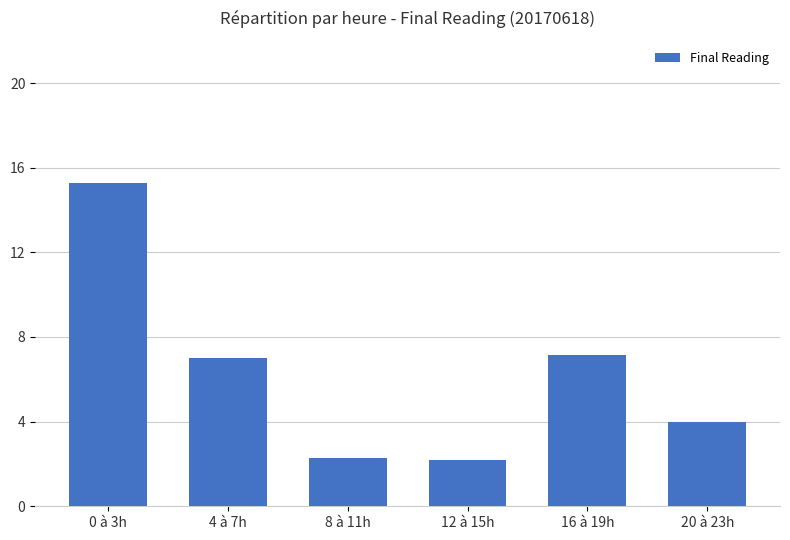

The chart shows a value of 2.3 at 8 à 11h. True or false?

True